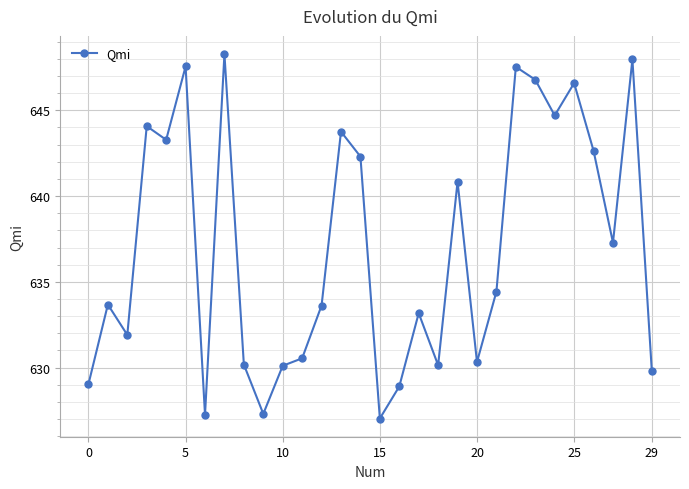

What is the value of the 29th point from the left?

648.0